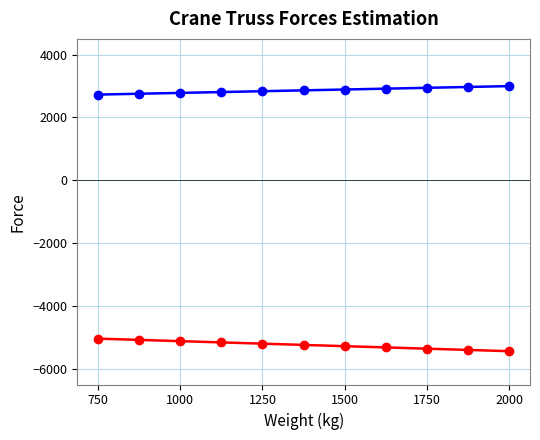

What is the minimum value shown in the chart?

-5440